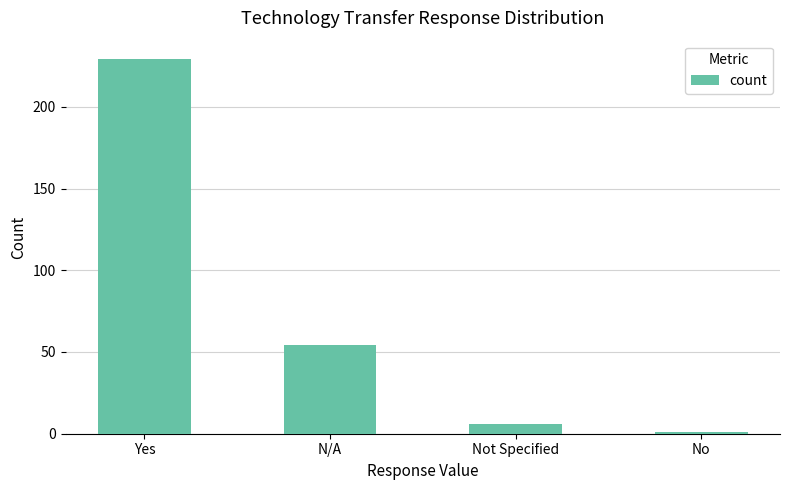

What is the value of the 3rd bar from the left?

6